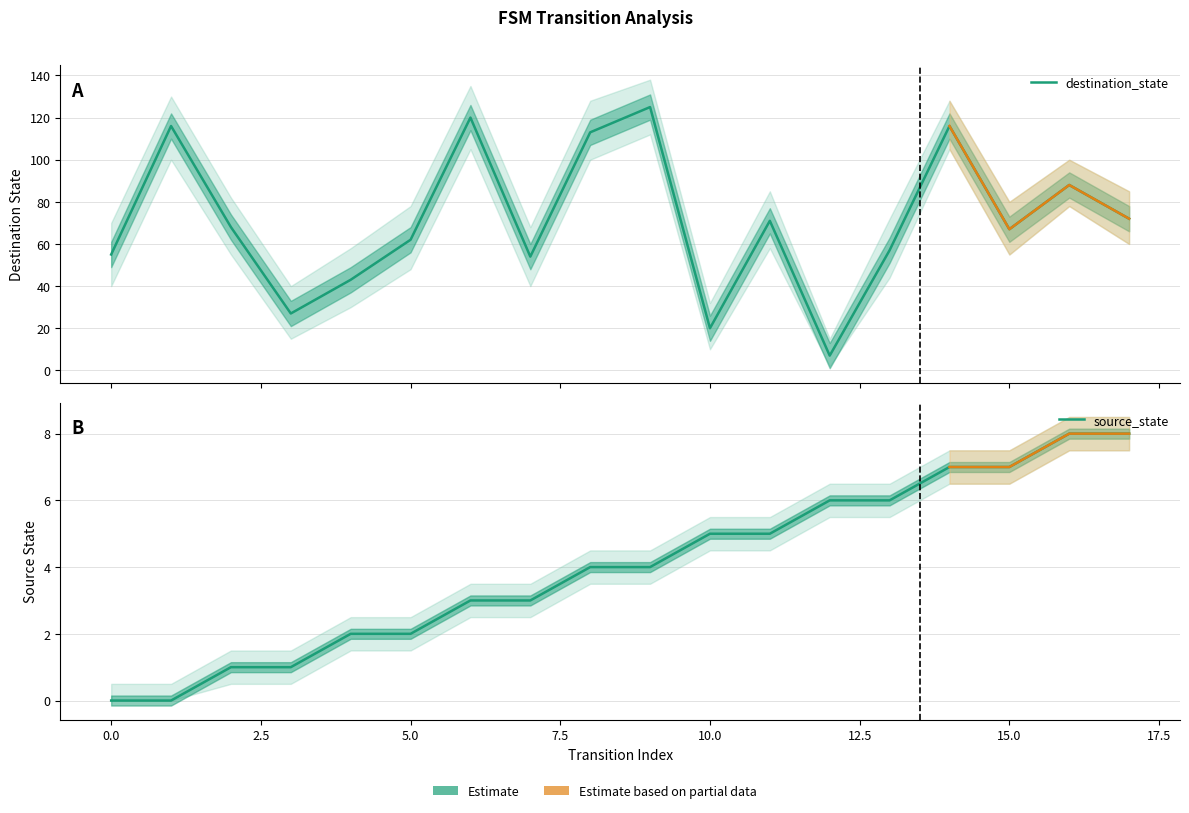

At how many categories does at least one series exceed 55?

12